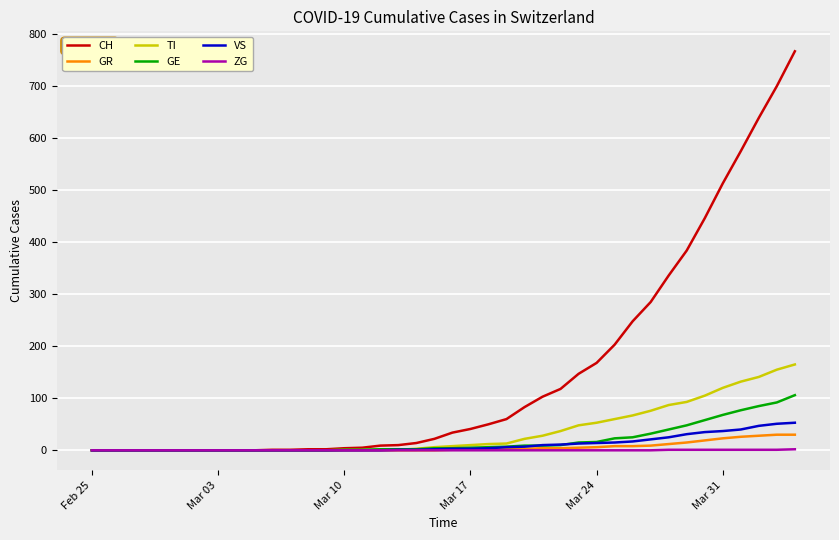

Which series has the largest total across all categories?

CH